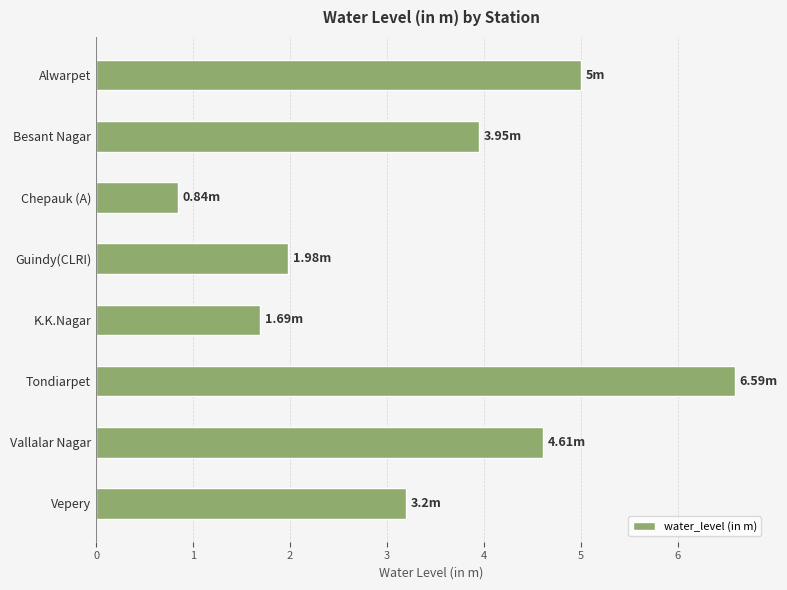

Which label corresponds to the largest value in the chart?

Tondiarpet